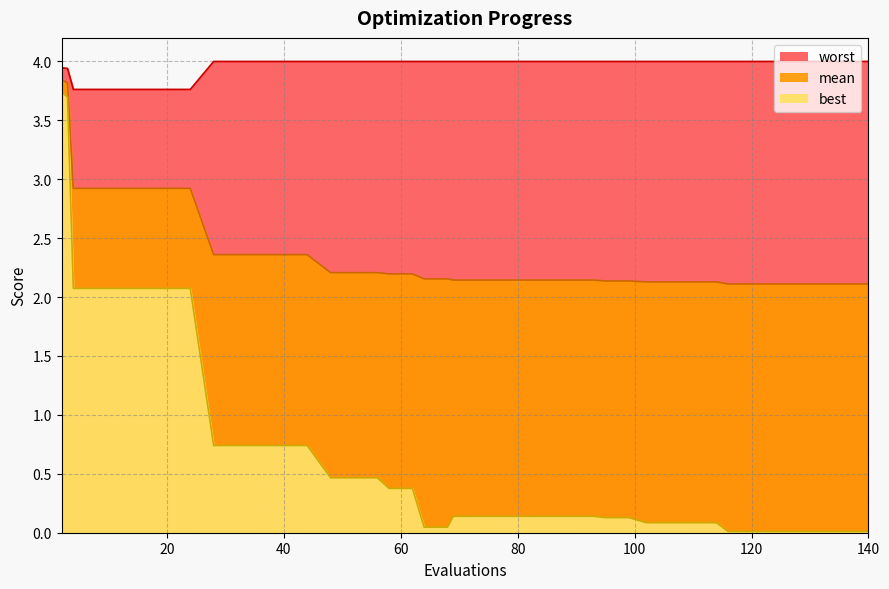

List the series in order of their peak value, lowest first.

best, mean, worst